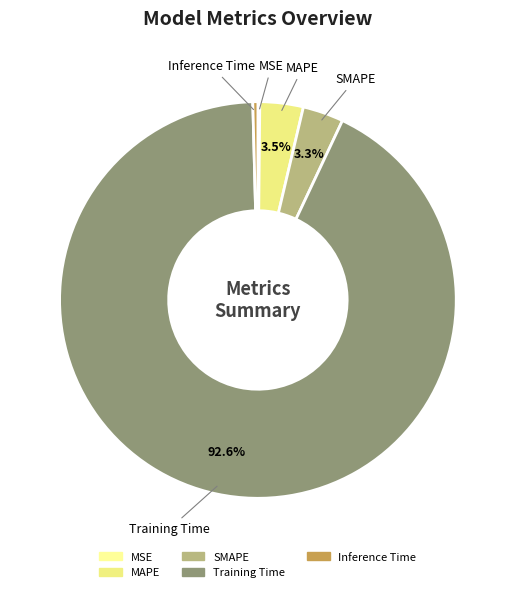

To the nearest percent, what is the difference between the Training Time and SMAPE slice percentages?

89%